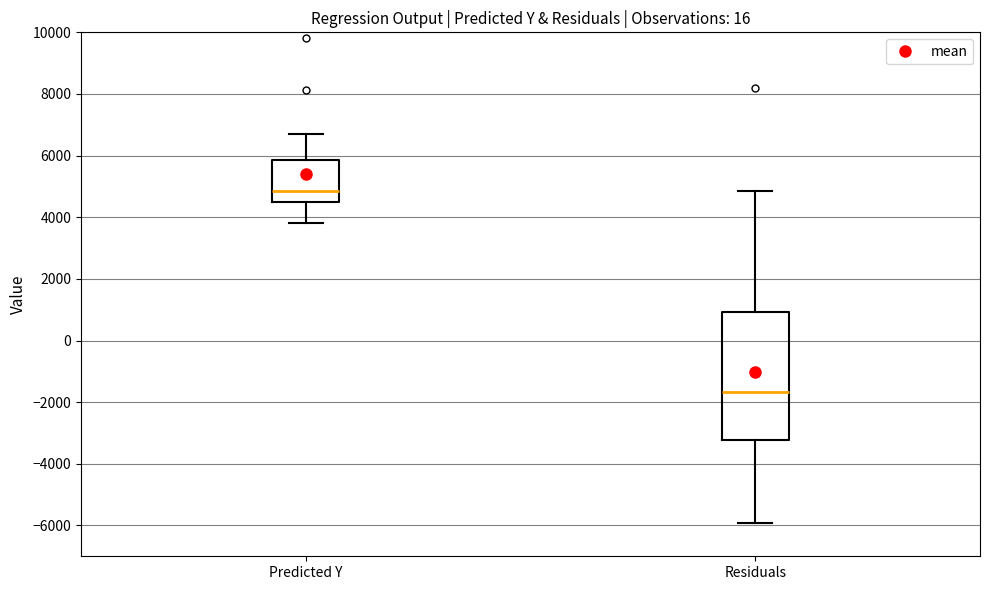

Which box has the highest median line?

Predicted Y